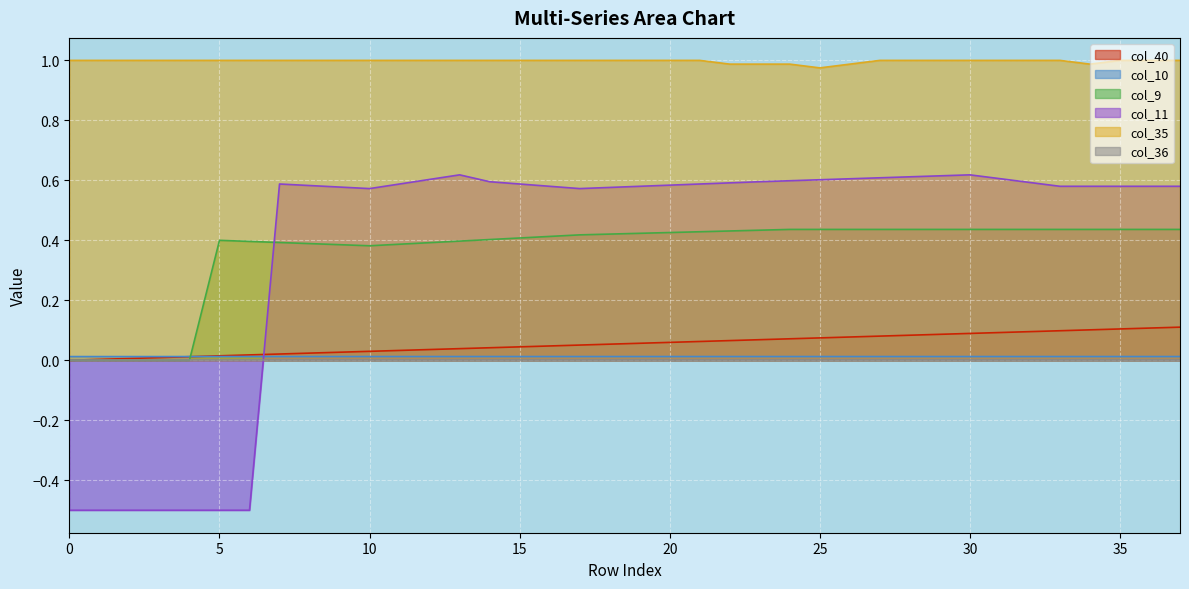

Reading left to right, list all the values displayed in this chart.

col_40: 0.0	0.0	0.0	0.0	0.0	0.0	0.0	0.0	0.0	0.0	0.0	0.0	0.0	0.0	0.0	0.0	0.0	0.1	0.1	0.1	0.1	0.1	0.1	0.1	0.1	0.1	0.1	0.1	0.1	0.1	0.1	0.1	0.1	0.1	0.1	0.1	0.1	0.1
col_10: 0.0	0.0	0.0	0.0	0.0	0.0	0.0	0.0	0.0	0.0	0.0	0.0	0.0	0.0	0.0	0.0	0.0	0.0	0.0	0.0	0.0	0.0	0.0	0.0	0.0	0.0	0.0	0.0	0.0	0.0	0.0	0.0	0.0	0.0	0.0	0.0	0.0	0.0
col_9: 0.0	0.0	0.0	0.0	0.0	0.4	0.4	0.4	0.4	0.4	0.4	0.4	0.4	0.4	0.4	0.4	0.4	0.4	0.4	0.4	0.4	0.4	0.4	0.4	0.4	0.4	0.4	0.4	0.4	0.4	0.4	0.4	0.4	0.4	0.4	0.4	0.4	0.4
col_11: -0.5	-0.5	-0.5	-0.5	-0.5	-0.5	-0.5	0.6	0.6	0.6	0.6	0.6	0.6	0.6	0.6	0.6	0.6	0.6	0.6	0.6	0.6	0.6	0.6	0.6	0.6	0.6	0.6	0.6	0.6	0.6	0.6	0.6	0.6	0.6	0.6	0.6	0.6	0.6
col_35: 1.0	1.0	1.0	1.0	1.0	1.0	1.0	1.0	1.0	1.0	1.0	1.0	1.0	1.0	1.0	1.0	1.0	1.0	1.0	1.0	1.0	1.0	1.0	1.0	1.0	1.0	1.0	1.0	1.0	1.0	1.0	1.0	1.0	1.0	1.0	1.0	1.0	1.0